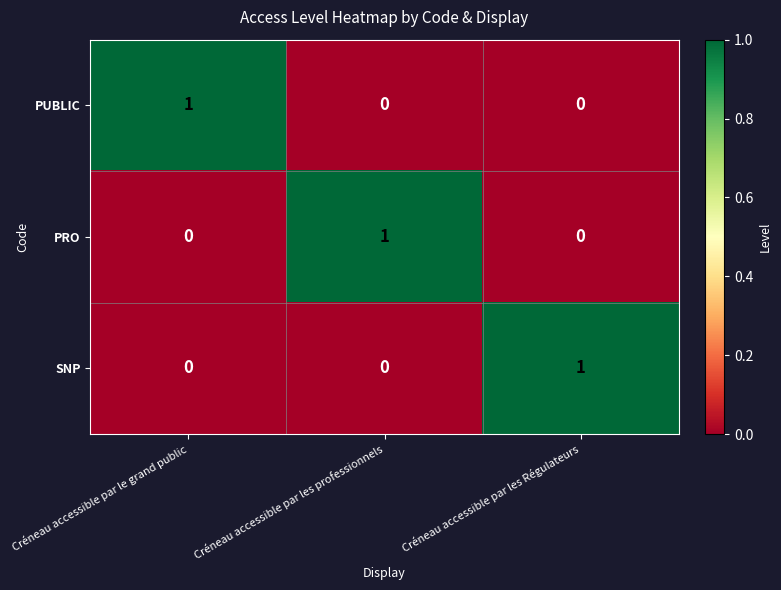

Which category has the highest value in the PRO series?

Créneau accessible par les professionnels